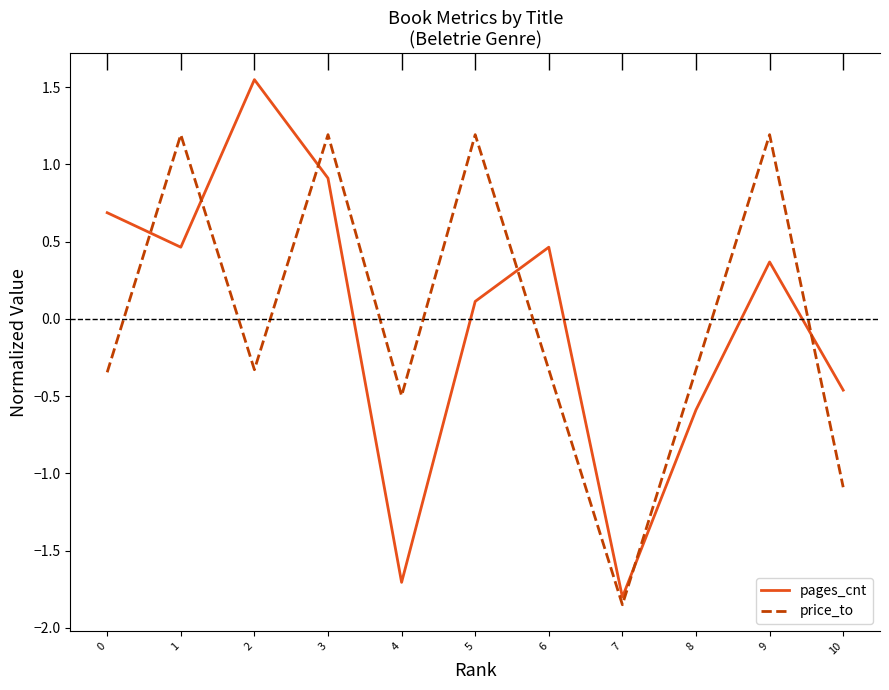

Read the price_to value at 10.

-1.1